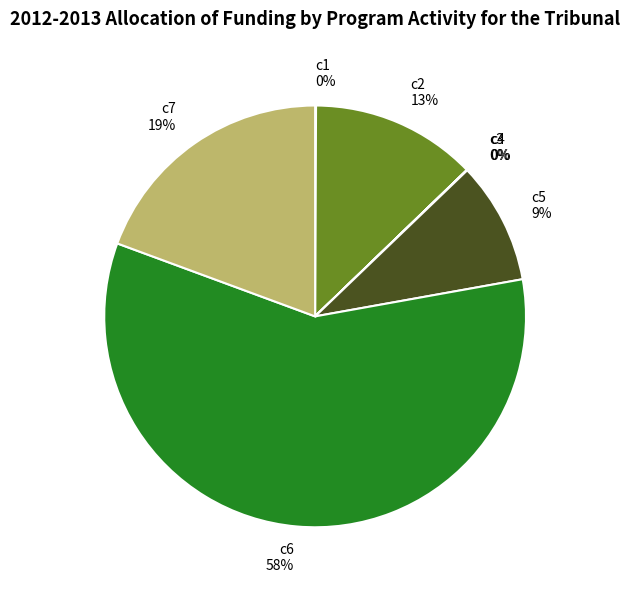

To the nearest percent, what portion does c2 represent?

13%